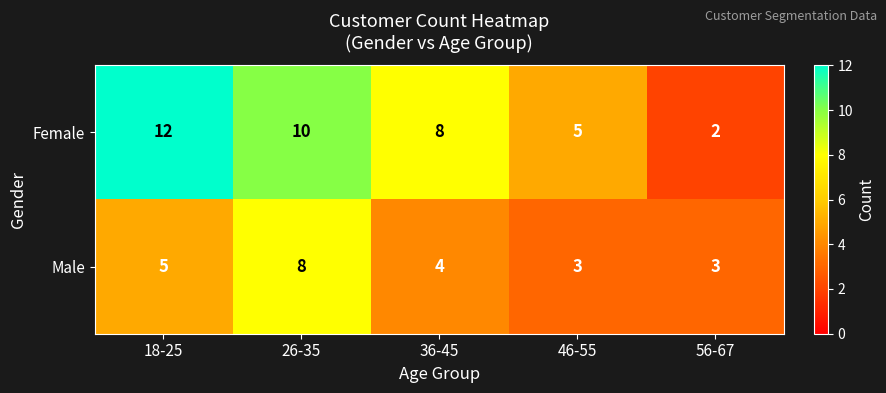

How many Female values are between 5 and 10?

3